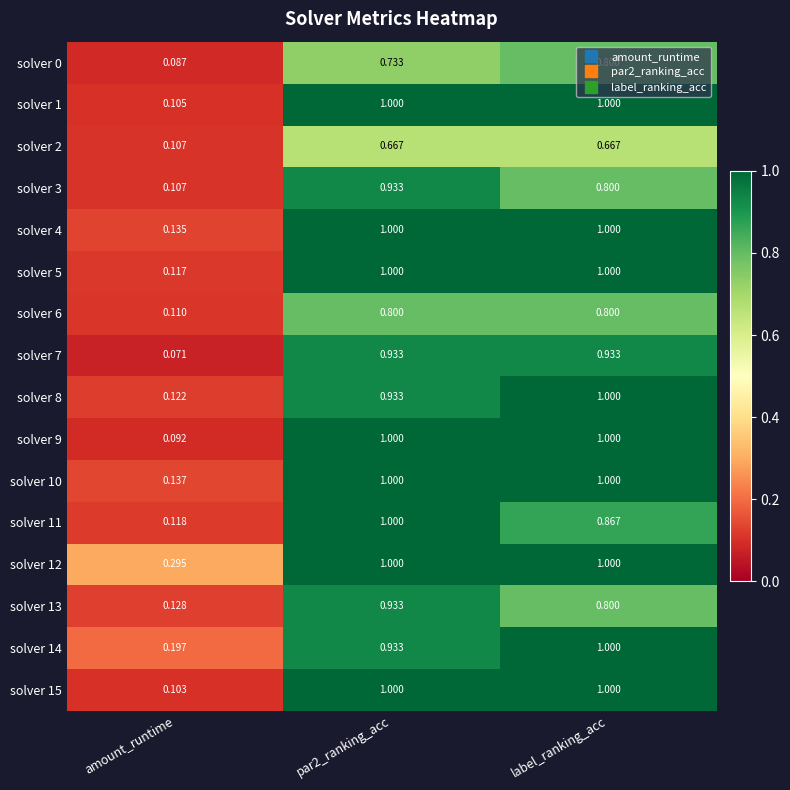

At which label does solver 2 reach its minimum?

amount_runtime